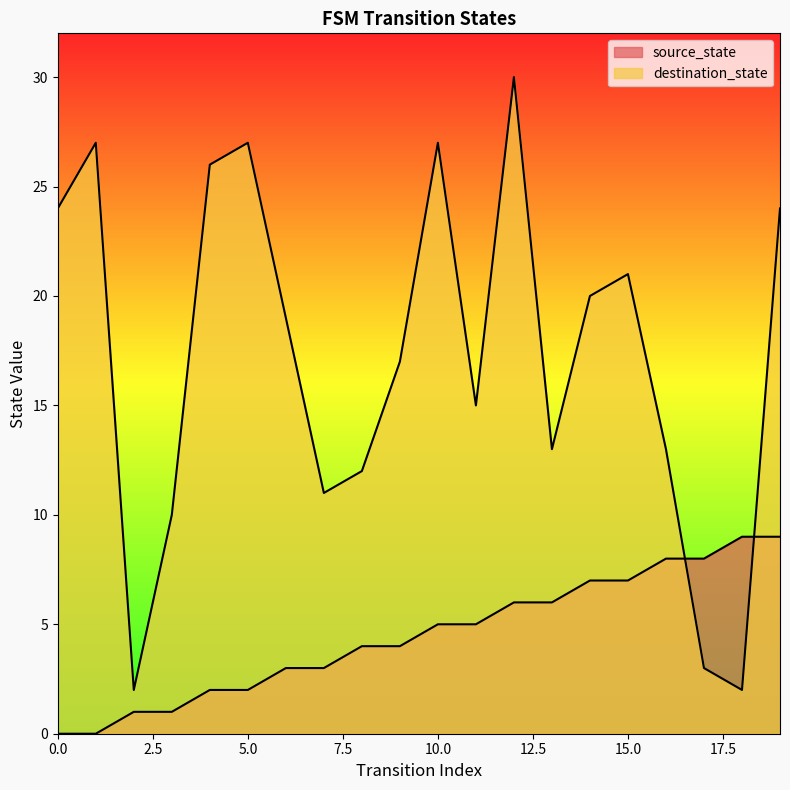

Reading right to left, transcribe all the data shown in this chart.

source_state: 19=9	18=9	17=8	16=8	15=7	14=7	13=6	12=6	11=5	10=5	9=4	8=4	7=3	6=3	5=2	4=2	3=1	2=1	1=0	0=0
destination_state: 19=24	18=2	17=3	16=13	15=21	14=20	13=13	12=30	11=15	10=27	9=17	8=12	7=11	6=19	5=27	4=26	3=10	2=2	1=27	0=24